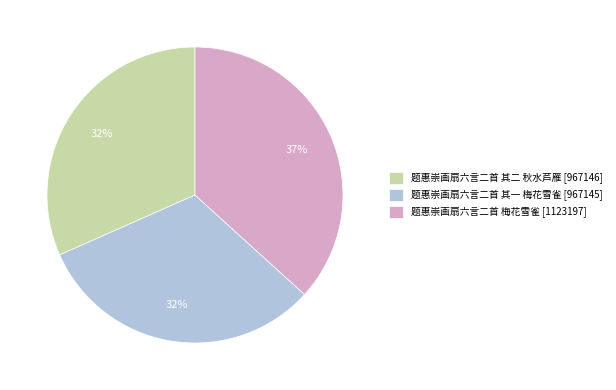

To the nearest percent, what percentage of the pie is 题惠崇画扇六言二首 其二 秋水芦雁?

32%